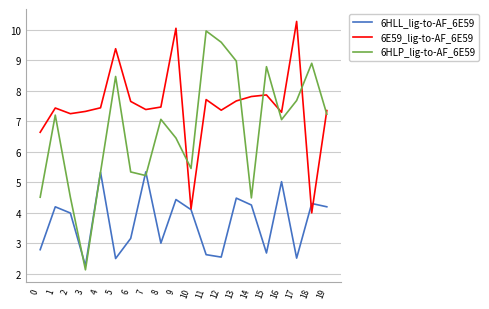

What is the difference between the highest and lowest values at 10?

1.4